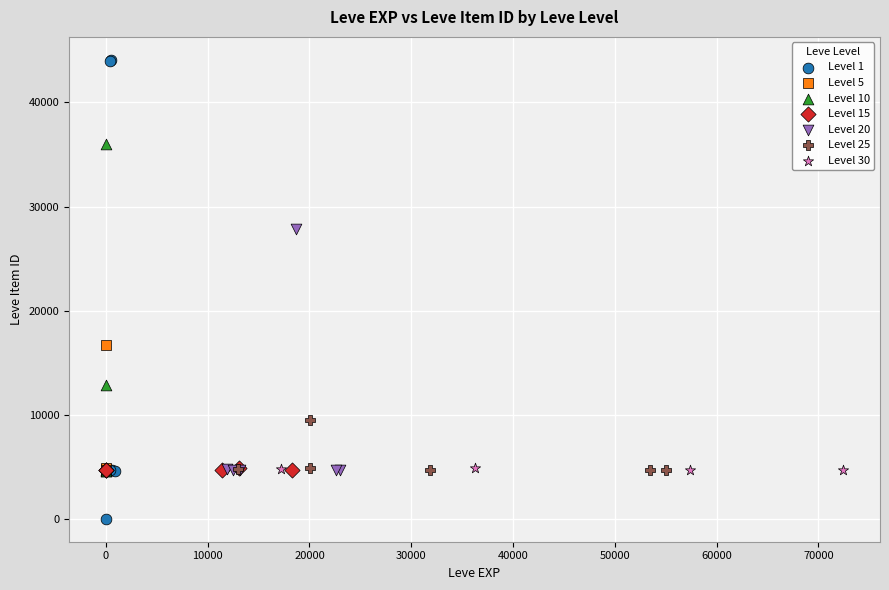

What are all the series names shown in the legend?

Level 1, Level 5, Level 10, Level 15, Level 20, Level 25, Level 30